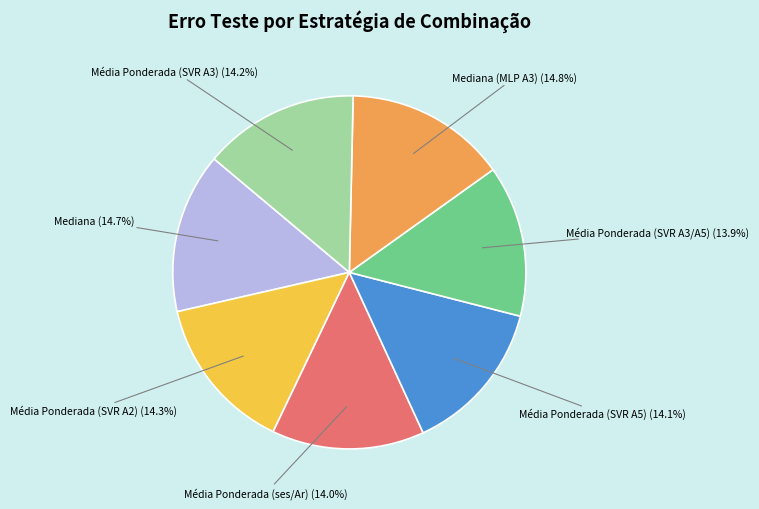

How many slices are in this pie chart?

7